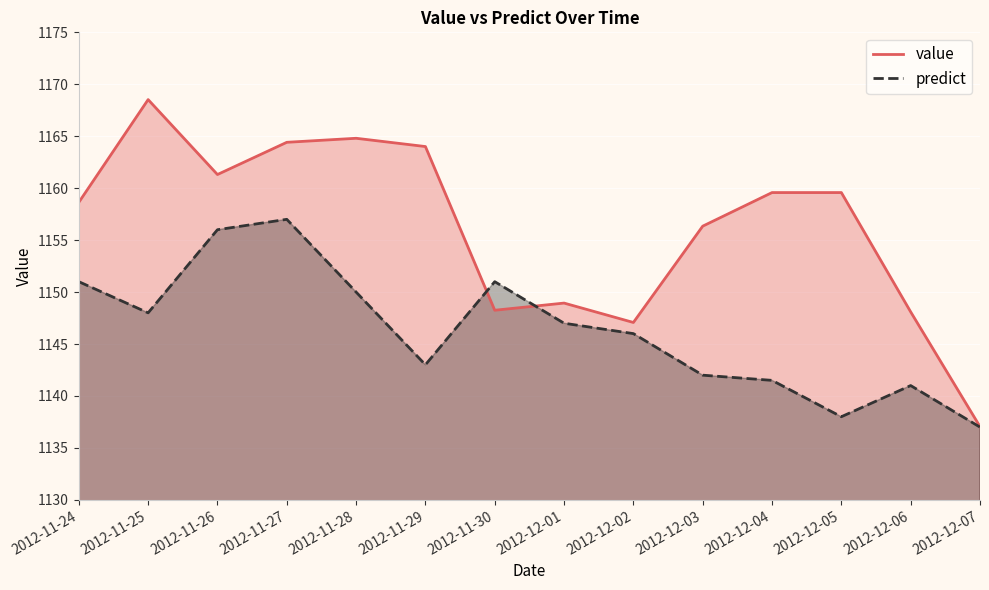

Between which two adjacent categories do predict and value first intersect?

2012-11-29 and 2012-11-30